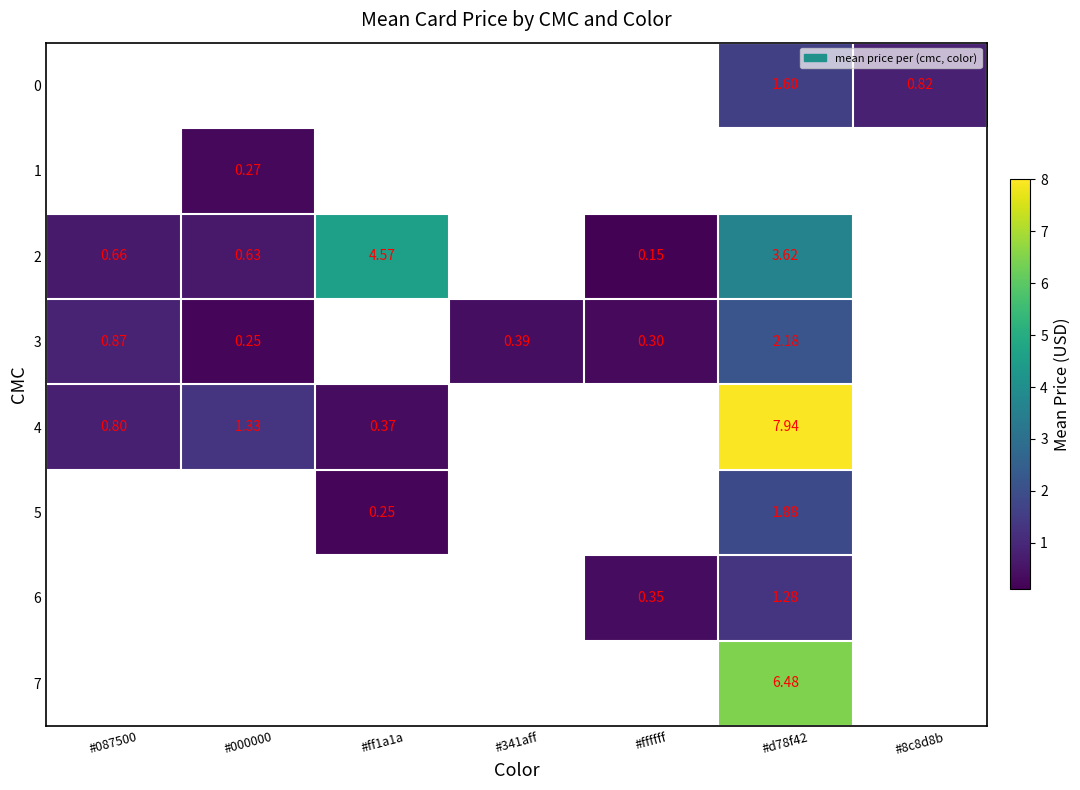

What is the greatest value displayed?

7.9